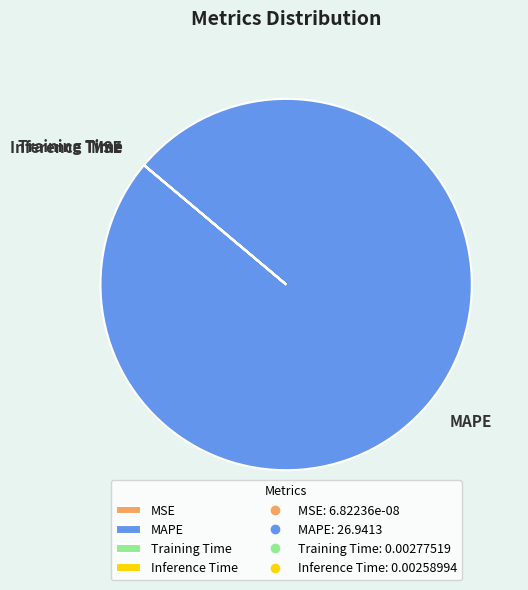

Which category has the biggest portion of the pie?

MAPE